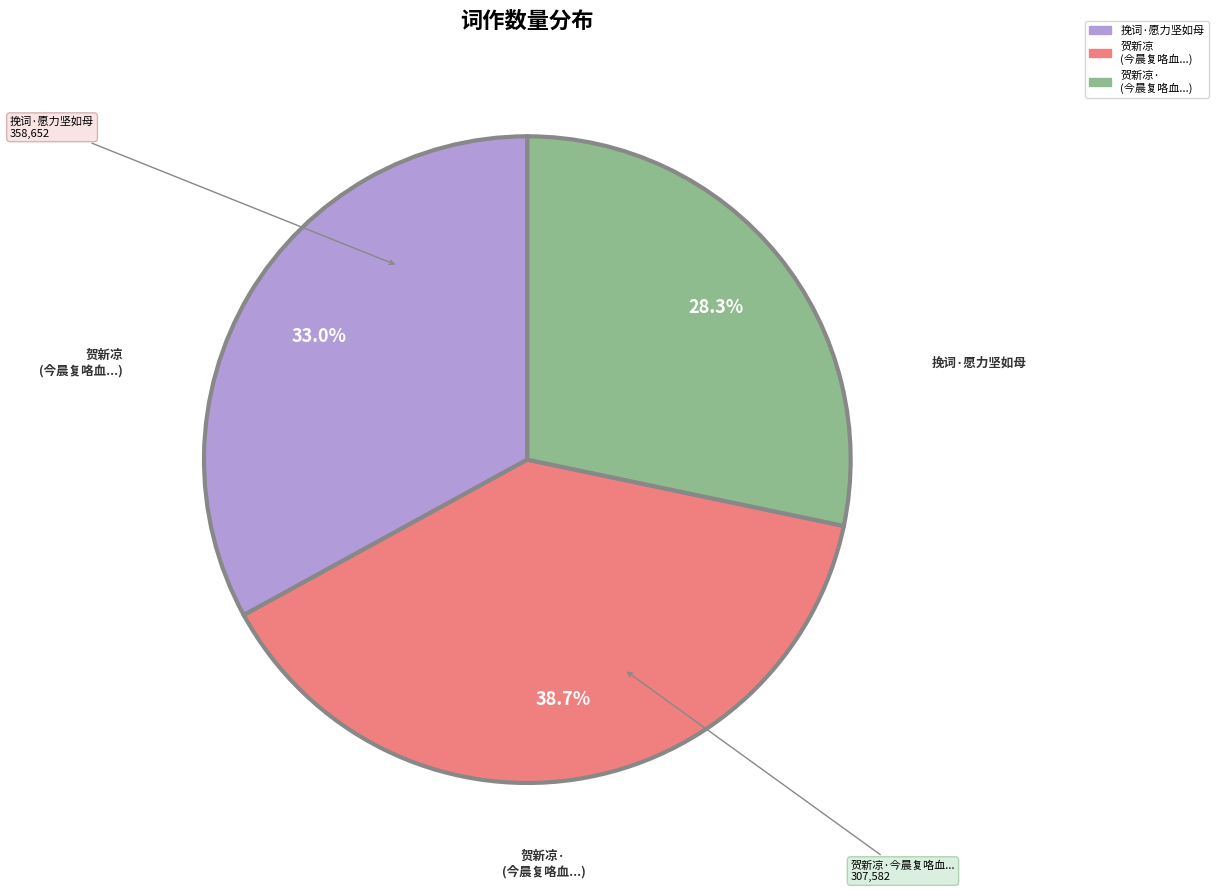

Is there a majority slice in this chart?

No